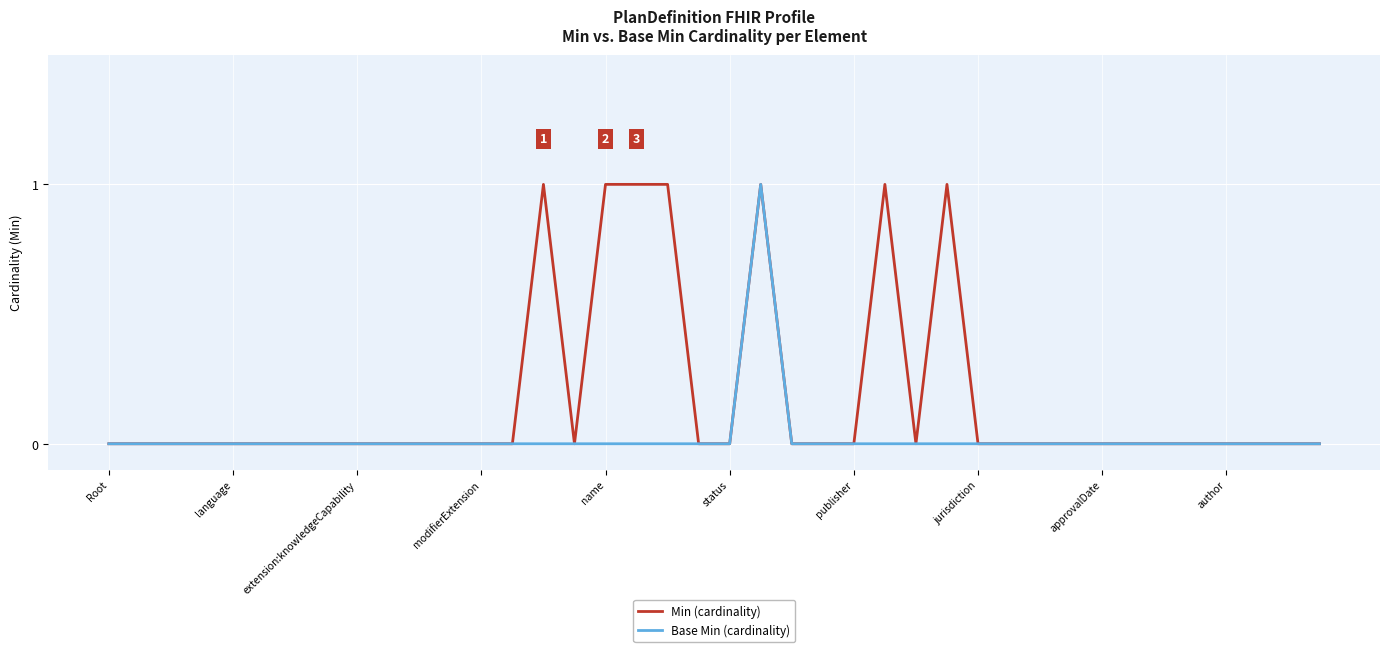

List the series in order of their overall mean, lowest first.

Base Min (cardinality), Min (cardinality)